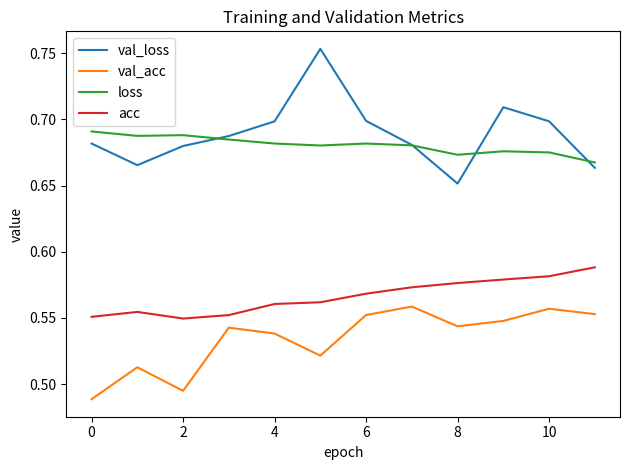

True or false: loss and val_acc intersect in this chart.

False